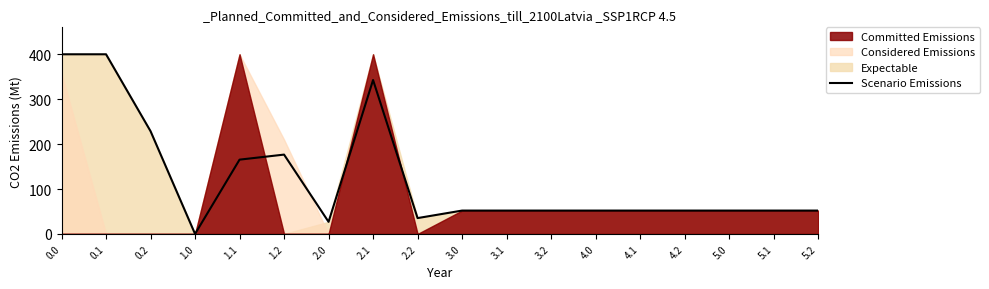

How many data points are above 52?

6